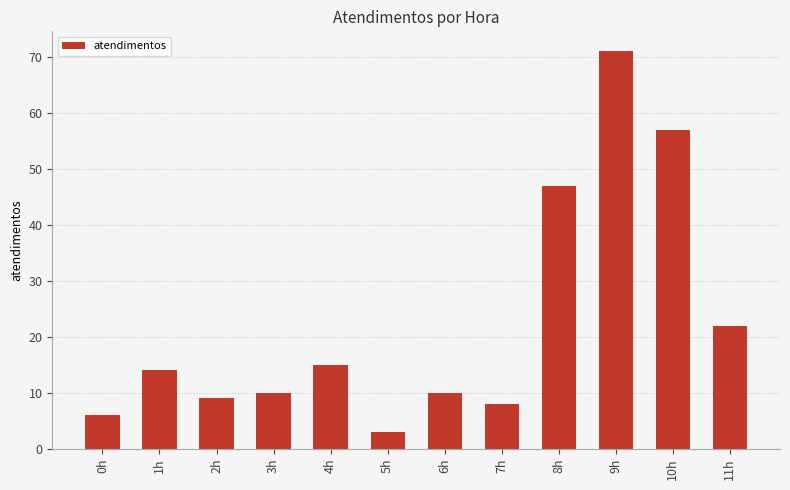

What is the change in value from 4h to 10h?

+42